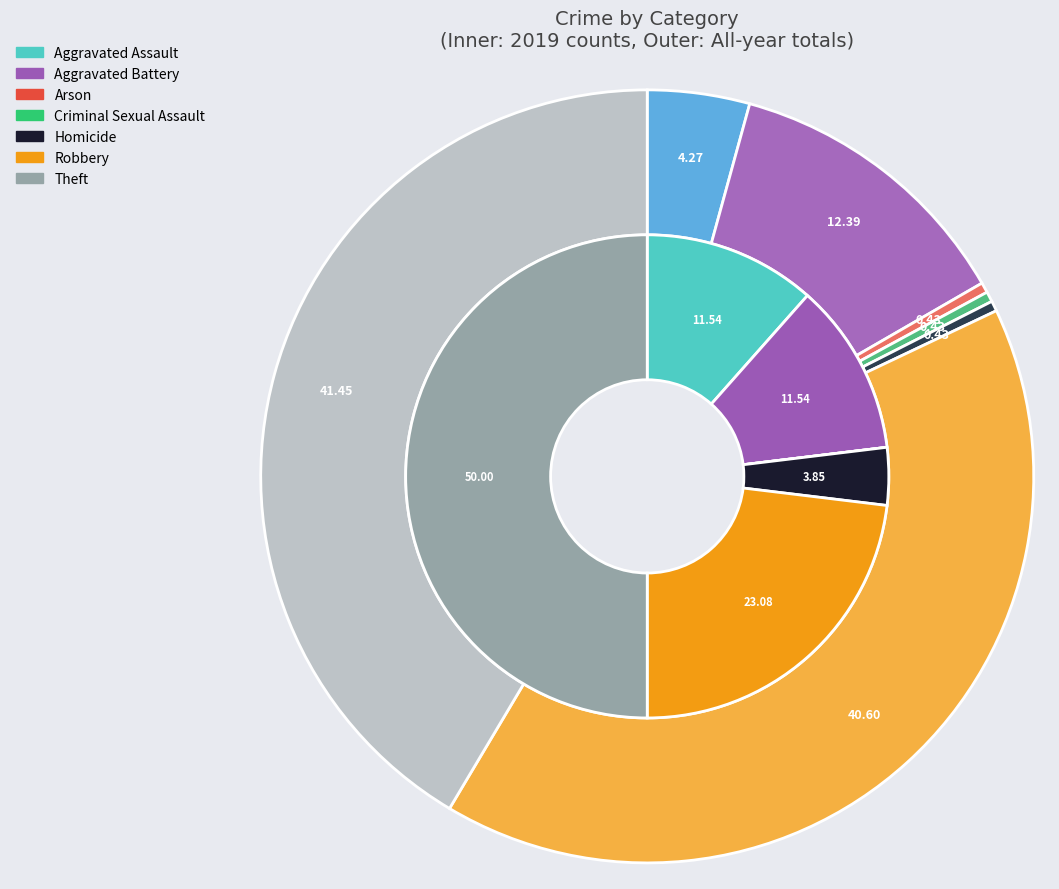

Is the sum of values_2019 and 2 greater than half?

No